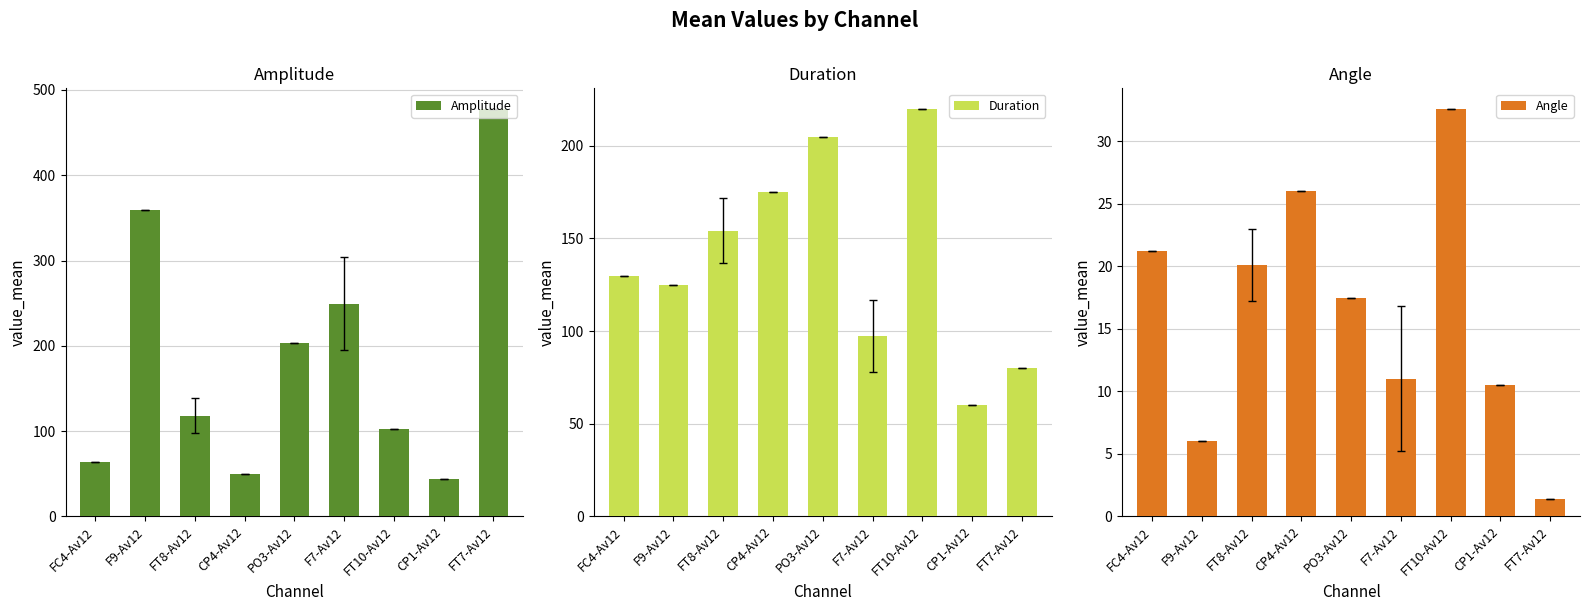

How many distinct data groups are displayed?

3